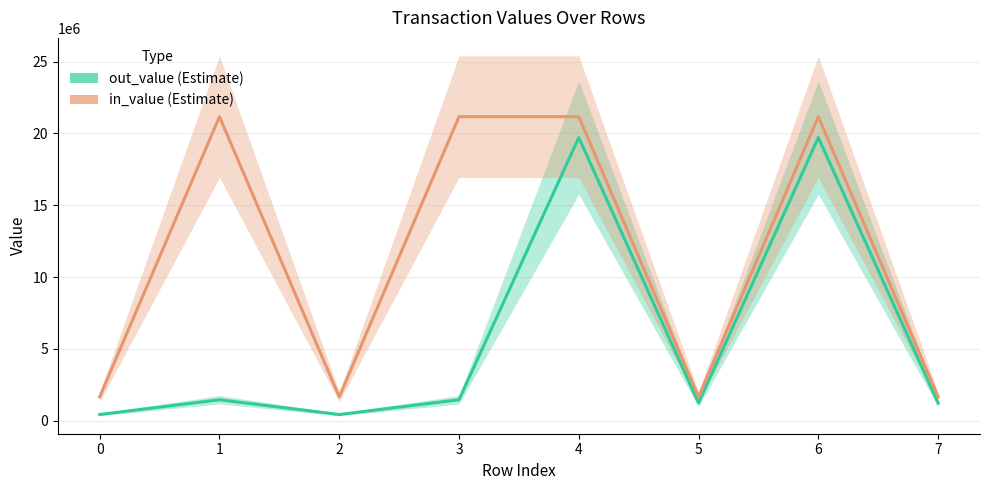

True or false: in_value has more than 0 interior local peaks.

True